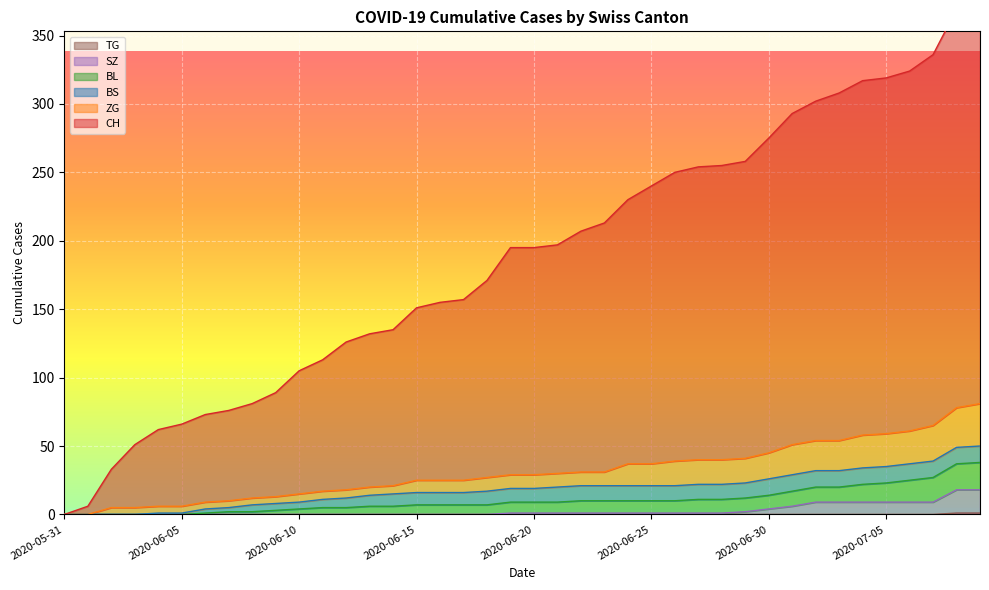

What is the total value across all series at 2020-06-16?

196